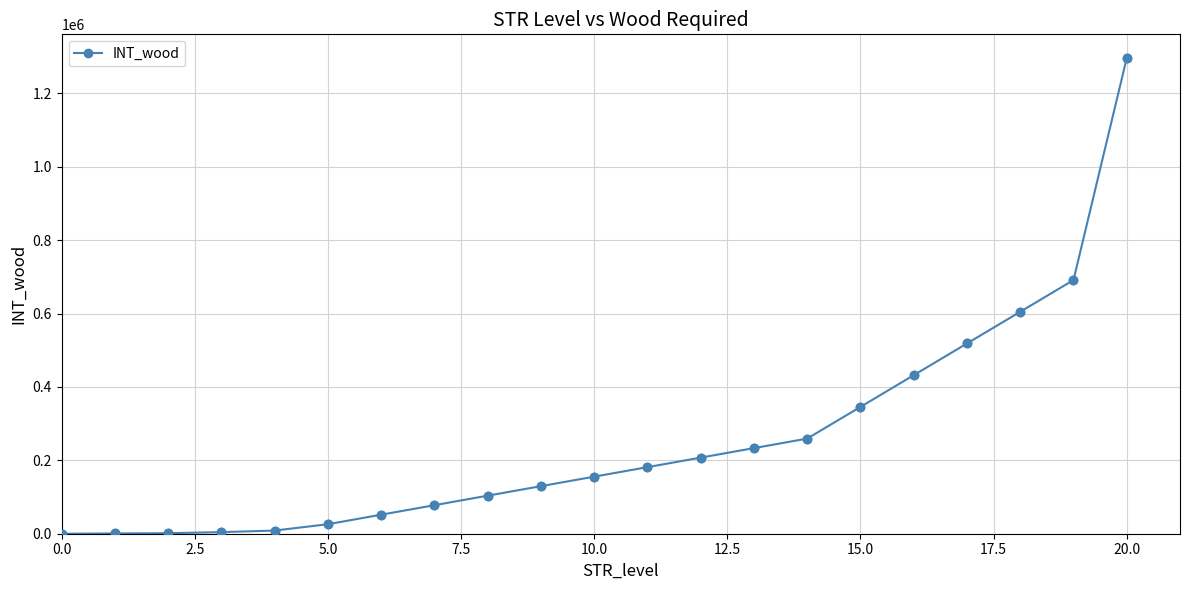

What is the difference between the maximum and minimum values?

1296000